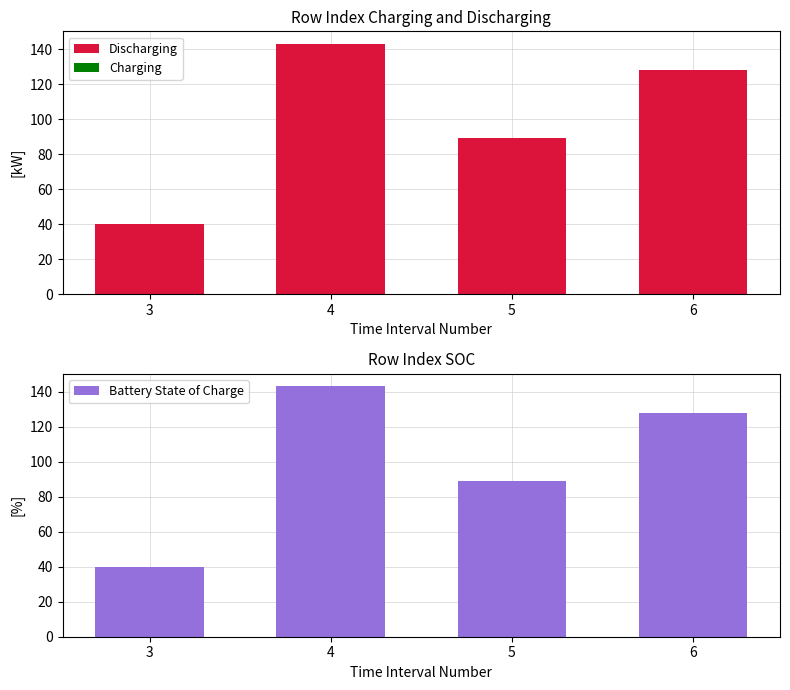

Rank the series at 4 from lowest to highest value.

Charging, Discharging, Battery State of Charge